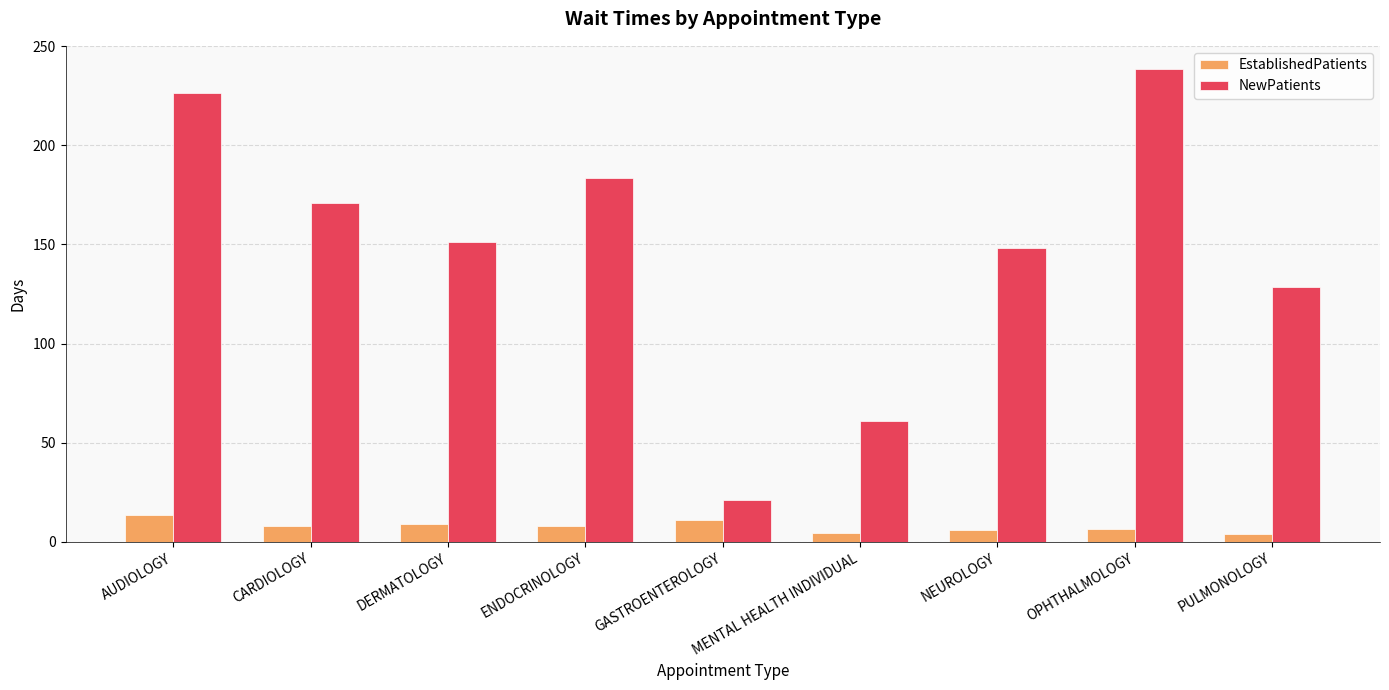

Rank the series by their maximum value, from highest to lowest.

NewPatients, EstablishedPatients